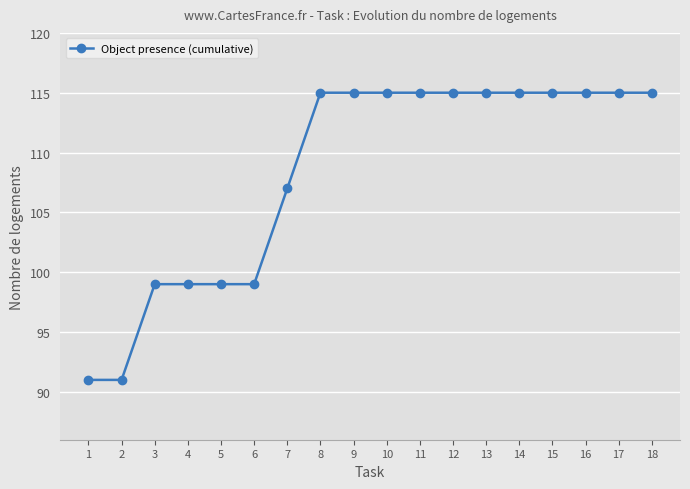

What is the change in value from 1 to 10?

+24